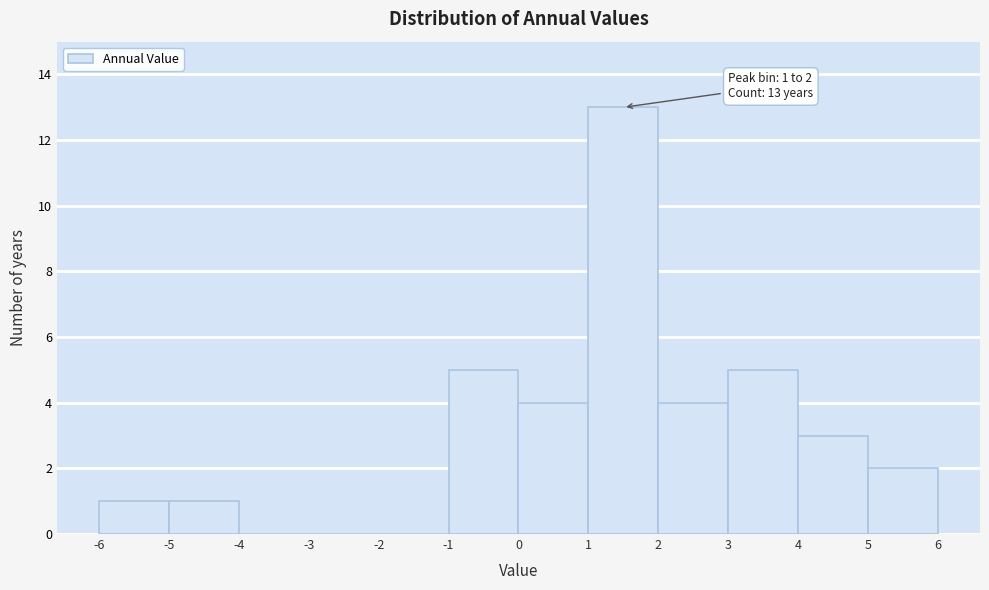

Over which range of the x-axis is the bar tallest?

1 to 2